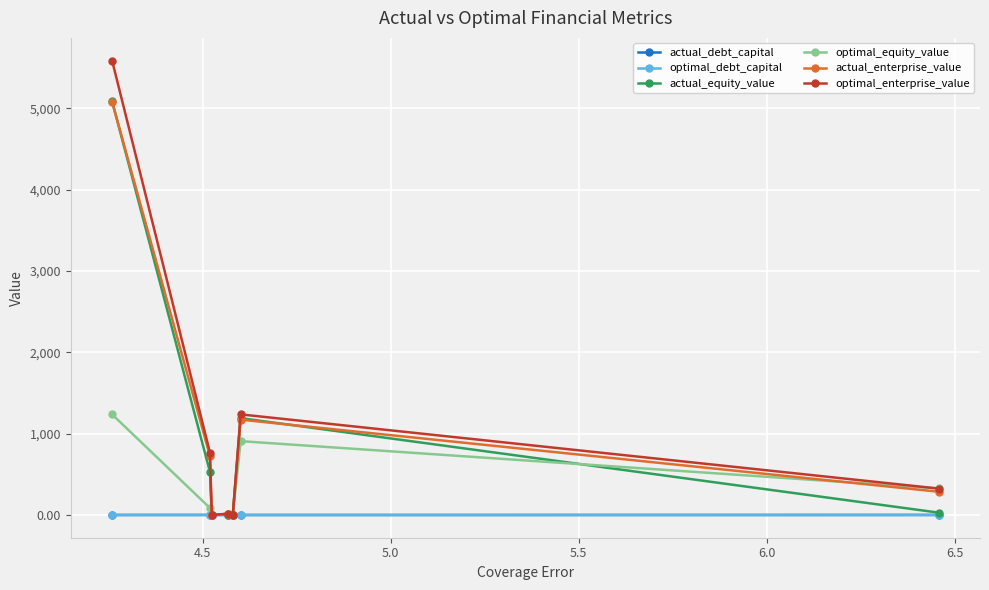

Which series has the largest range (max minus min)?

optimal_enterprise_value